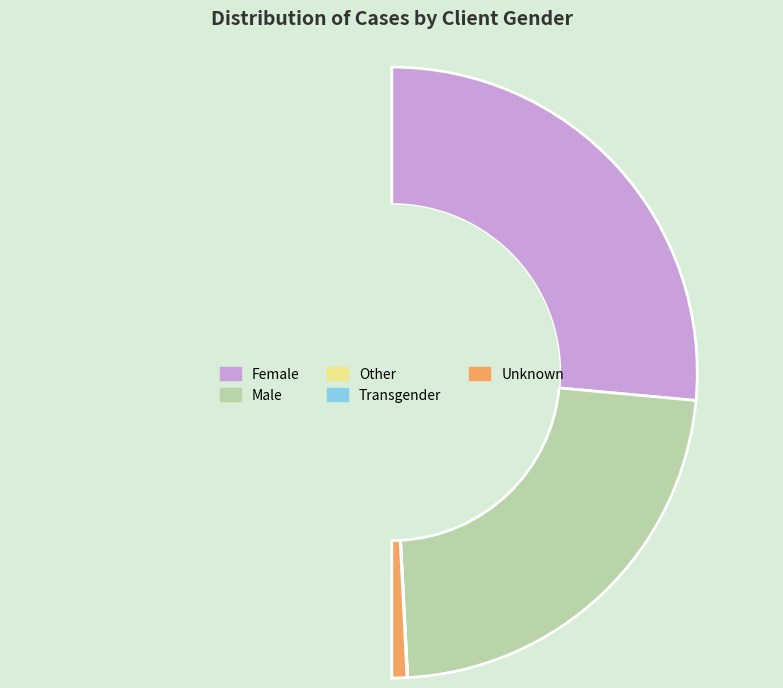

Which has a higher value, Male or Female?

Female